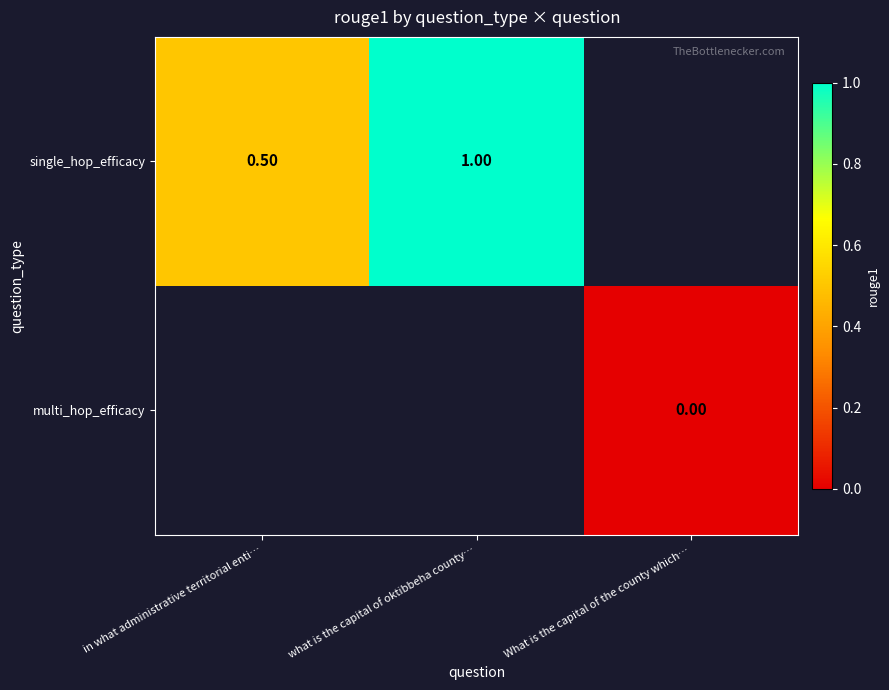

Which series has the largest range (max minus min)?

single_hop_efficacy